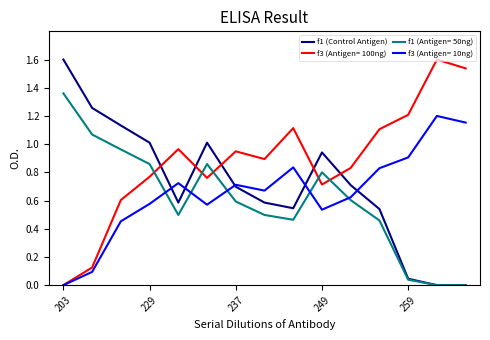

Is this an area chart (filled region under the line)?

No